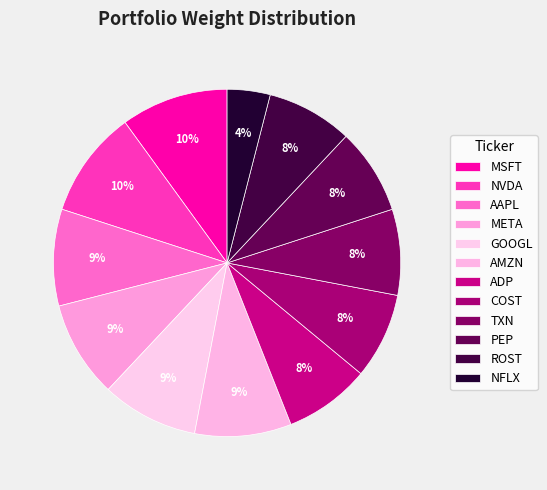

How many segments does this pie chart have?

12